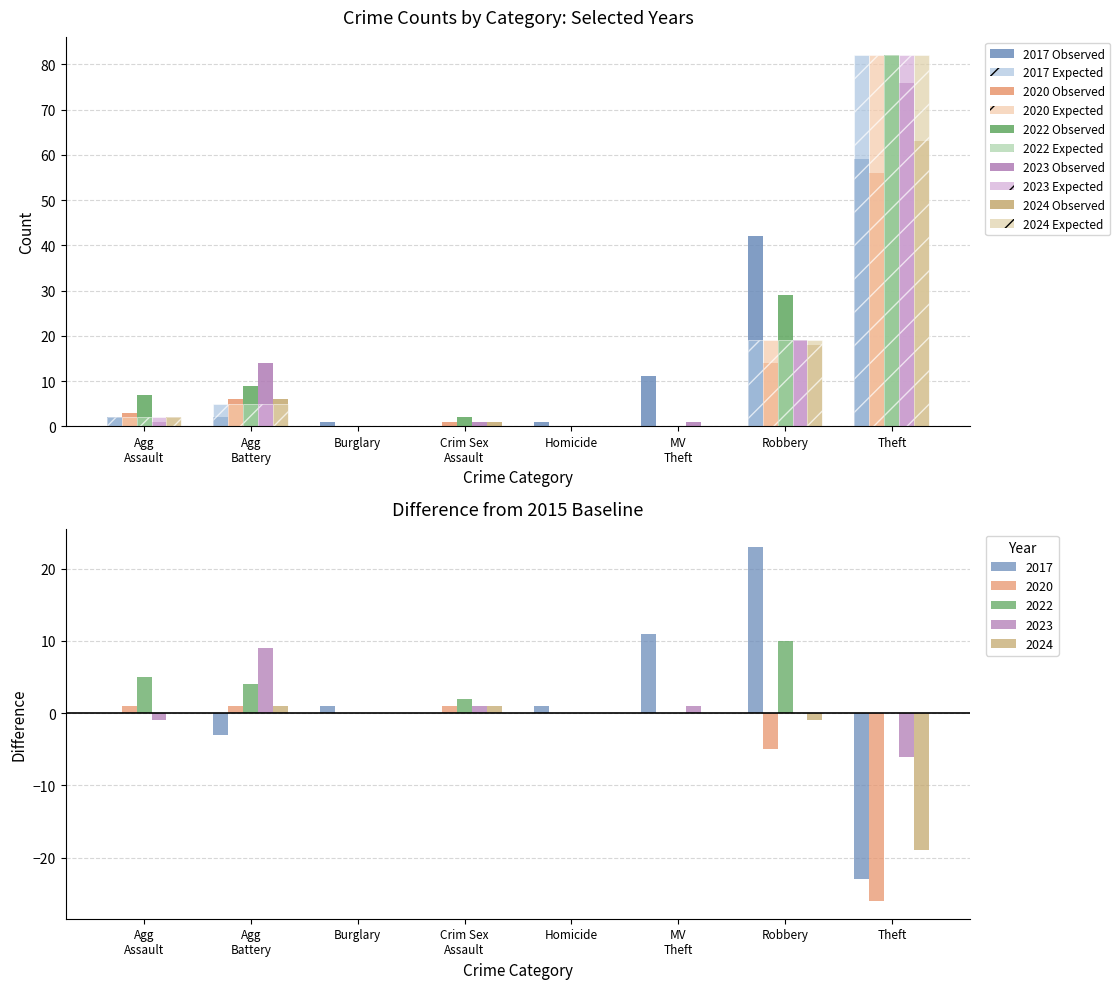

Reading left to right, extract all data points from this chart.

2017: 2	2	1	0	1	11	42	59
2023: 1	14	0	1	0	1	19	76
2020: 3	6	0	1	0	0	14	56
2022: 7	9	0	2	0	0	29	82
2024: 2	6	0	1	0	0	18	63
2015: 2	5	0	0	0	0	19	82